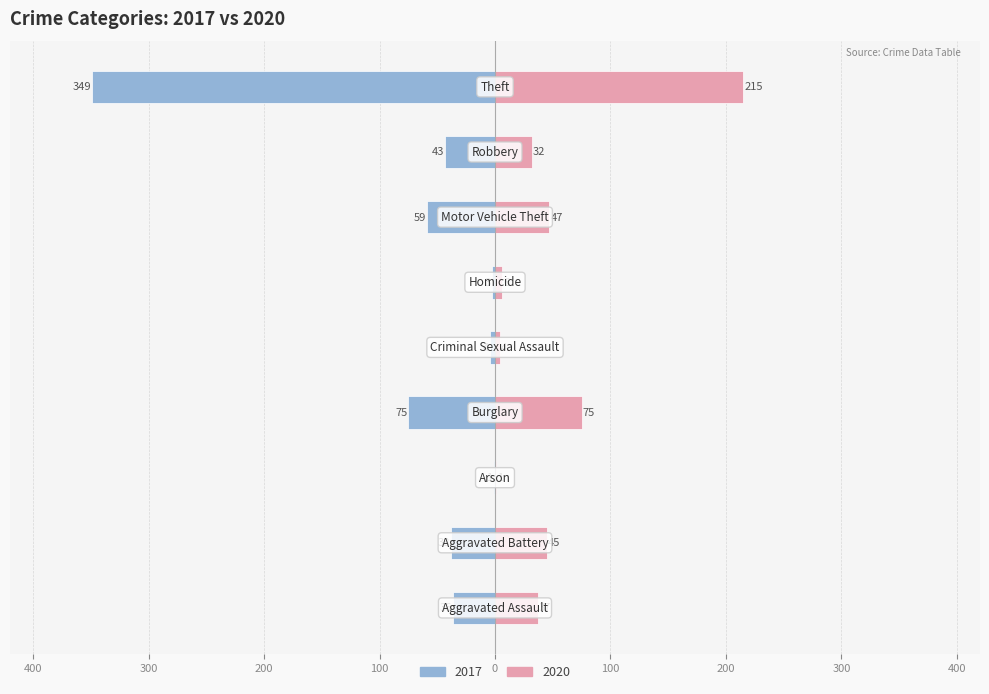

List the labels in order of 2020 value, smallest first.

Arson, Criminal Sexual Assault, Homicide, Robbery, Aggravated Assault, Aggravated Battery, Motor Vehicle Theft, Burglary, Theft